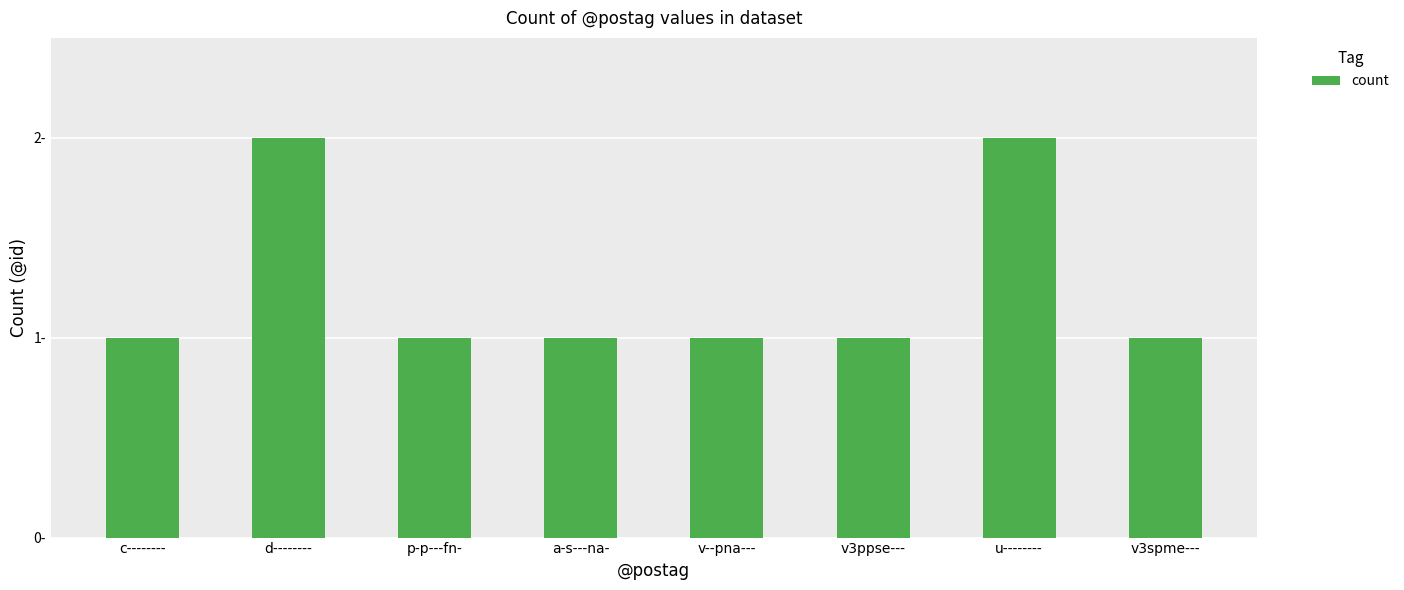

The value at v3spme--- is 1. True or false?

True